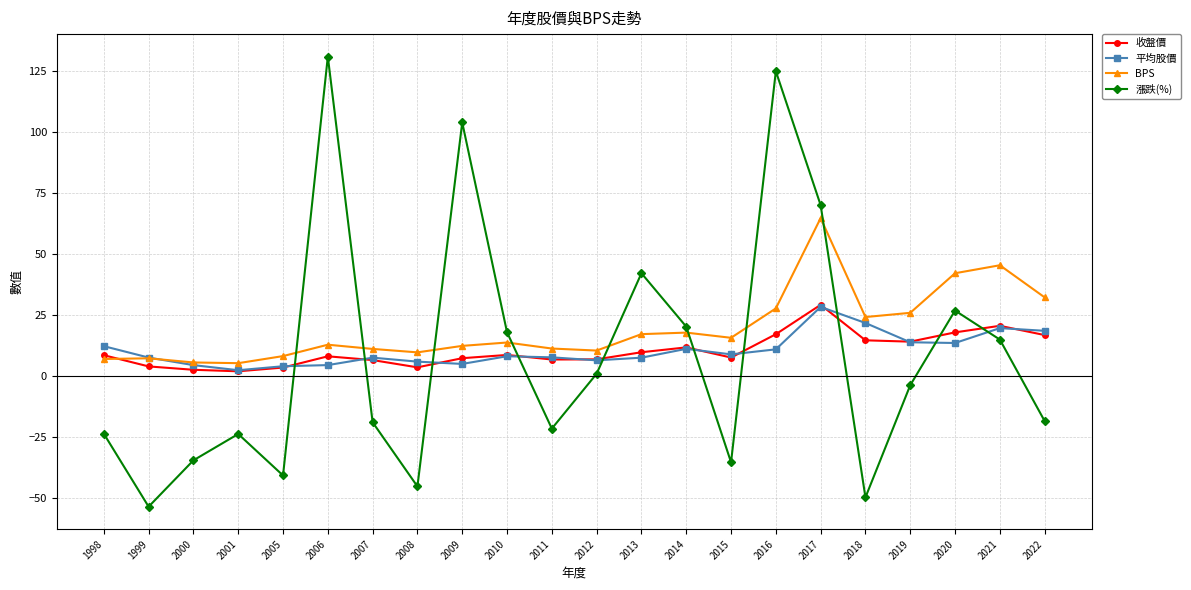

How many lines are shown in the chart?

4